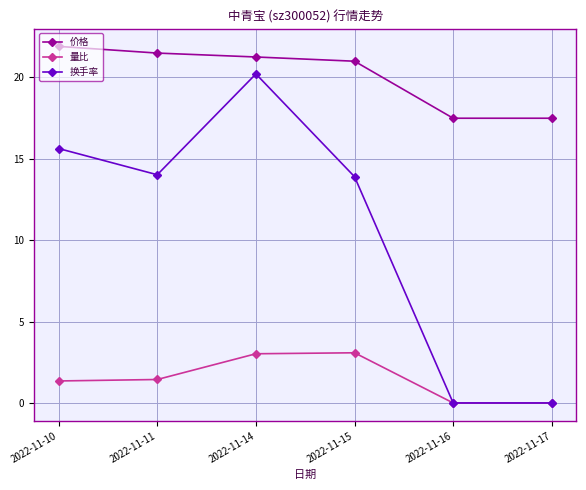

Is the value of 换手率 at 2022-11-14 greater than the value of 价格 at 2022-11-15?

No